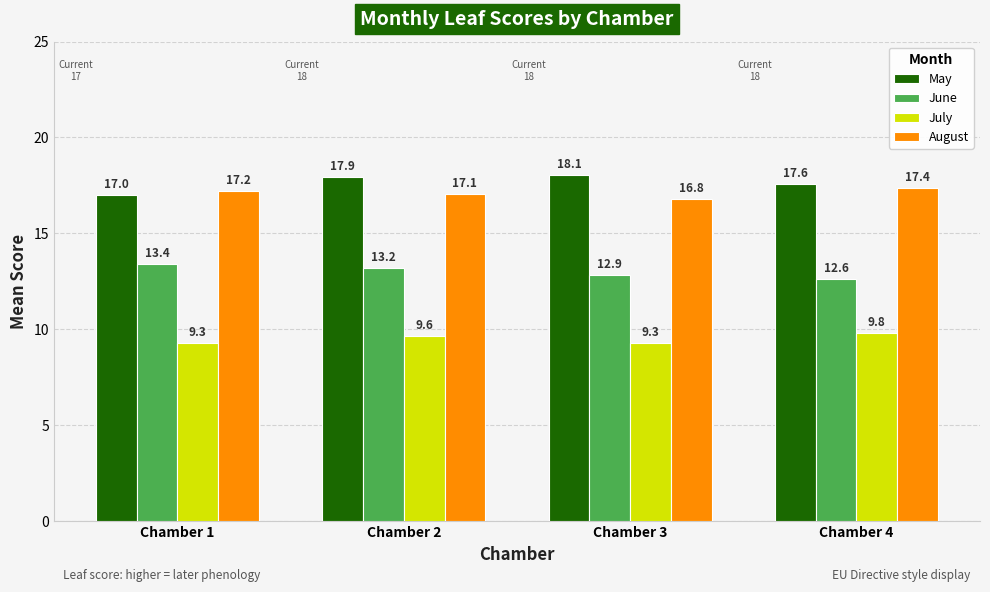

Which label corresponds to the largest value in the chart?

Chamber 3